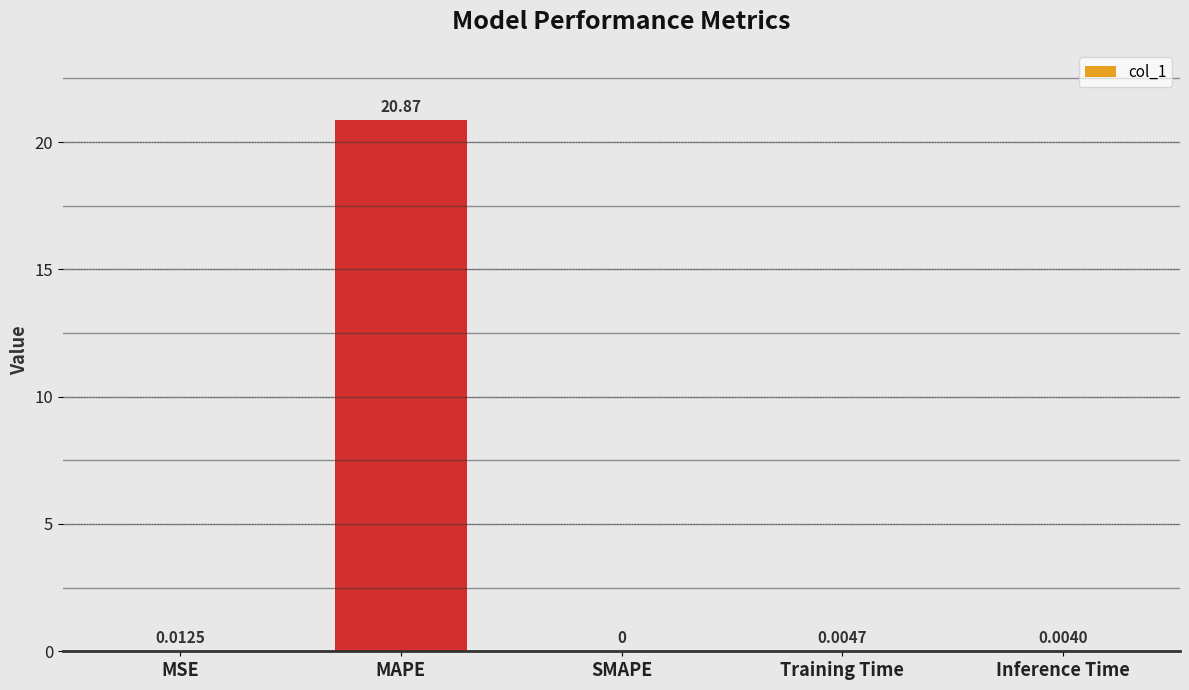

At which category does the chart reach its peak across all series?

MAPE